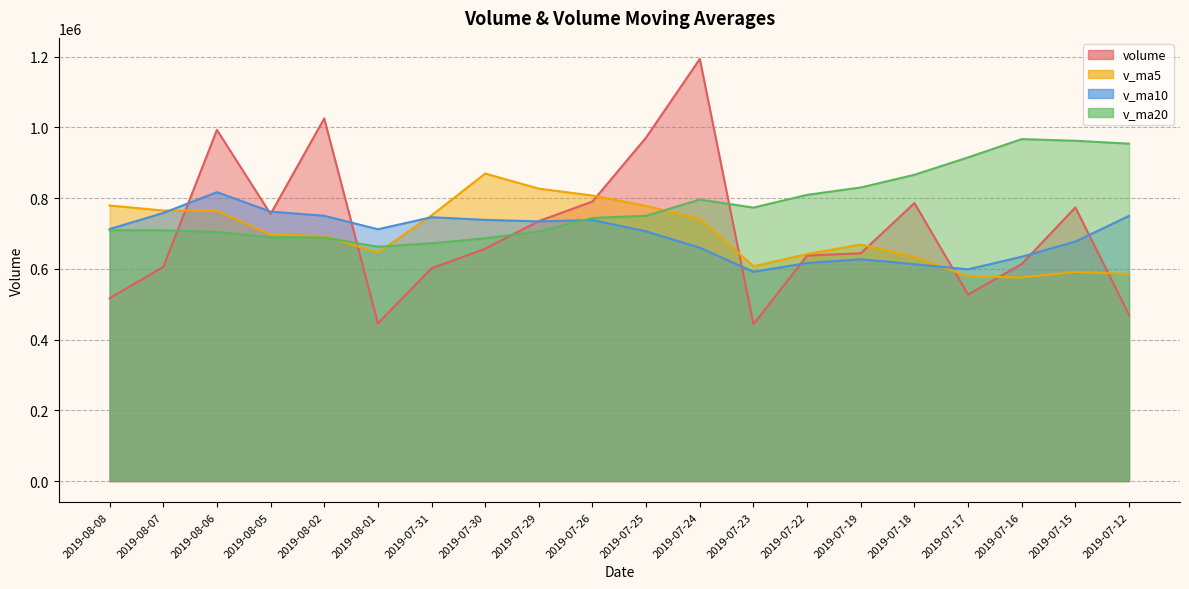

What position from the left is 2019-07-29?

9